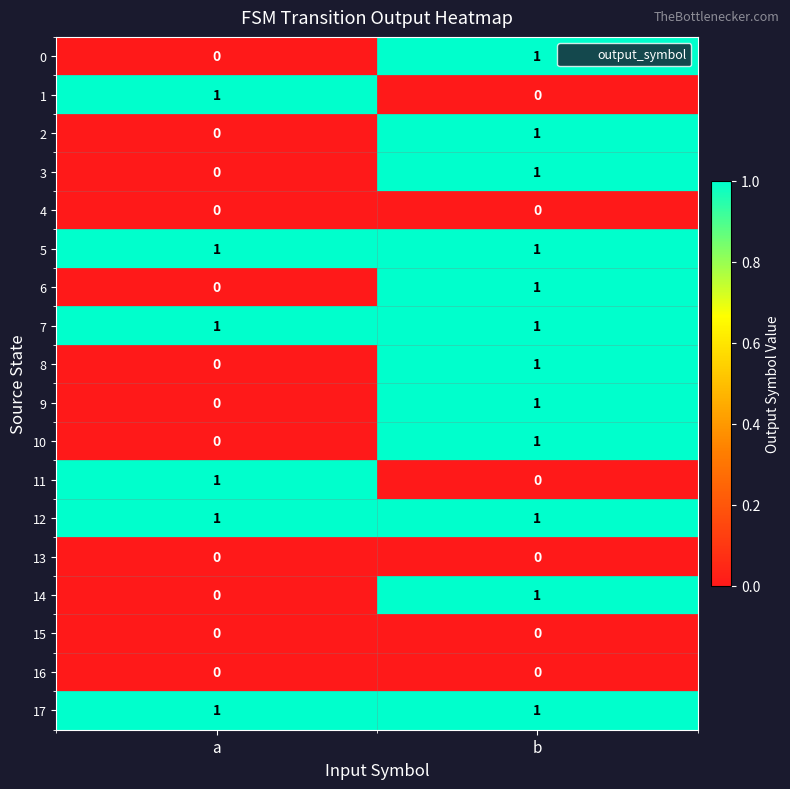

At which label is 1 closest to 0?

b